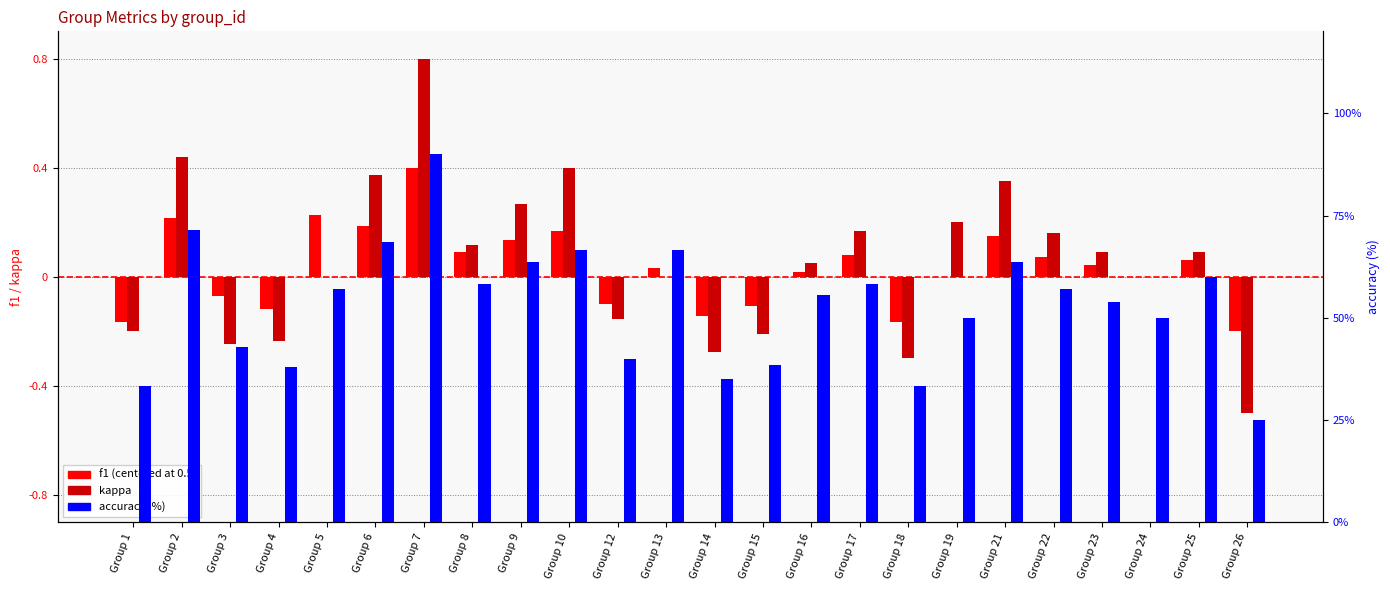

Reading left to right, transcribe all the data shown in this chart.

f1: Group 1=-0.2	Group 2=0.2	Group 3=-0.1	Group 4=-0.1	Group 5=0.2	Group 6=0.2	Group 7=0.4	Group 8=0.1	Group 9=0.1	Group 10=0.2	Group 12=-0.1	Group 13=0.0	Group 14=-0.1	Group 15=-0.1	Group 16=0.0	Group 17=0.1	Group 18=-0.2	Group 19=0.0	Group 21=0.1	Group 22=0.1	Group 23=0.0	Group 24=-0.0	Group 25=0.1	Group 26=-0.2
kappa: Group 1=-0.2	Group 2=0.4	Group 3=-0.2	Group 4=-0.2	Group 5=0.0	Group 6=0.4	Group 7=0.8	Group 8=0.1	Group 9=0.3	Group 10=0.4	Group 12=-0.2	Group 13=0.0	Group 14=-0.3	Group 15=-0.2	Group 16=0.1	Group 17=0.2	Group 18=-0.3	Group 19=0.2	Group 21=0.4	Group 22=0.2	Group 23=0.1	Group 24=0.0	Group 25=0.1	Group 26=-0.5
accuracy: Group 1=33.3	Group 2=71.4	Group 3=42.9	Group 4=38.1	Group 5=57.1	Group 6=68.4	Group 7=90.0	Group 8=58.3	Group 9=63.6	Group 10=66.7	Group 12=40.0	Group 13=66.7	Group 14=35.0	Group 15=38.5	Group 16=55.6	Group 17=58.3	Group 18=33.3	Group 19=50.0	Group 21=63.6	Group 22=57.1	Group 23=53.8	Group 24=50.0	Group 25=60.0	Group 26=25.0